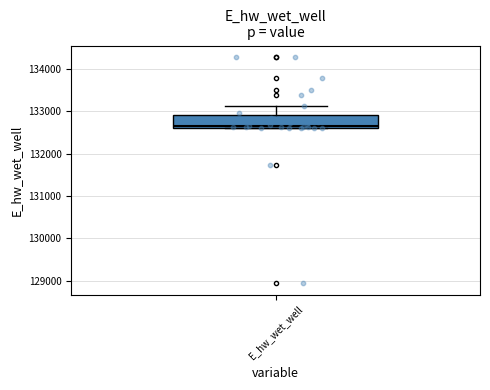

Where does the upper whisker of the box for E_hw_wet_well end on the y-axis? The values are not printed on the chart, so give them approximately, as read against the axis.

133100